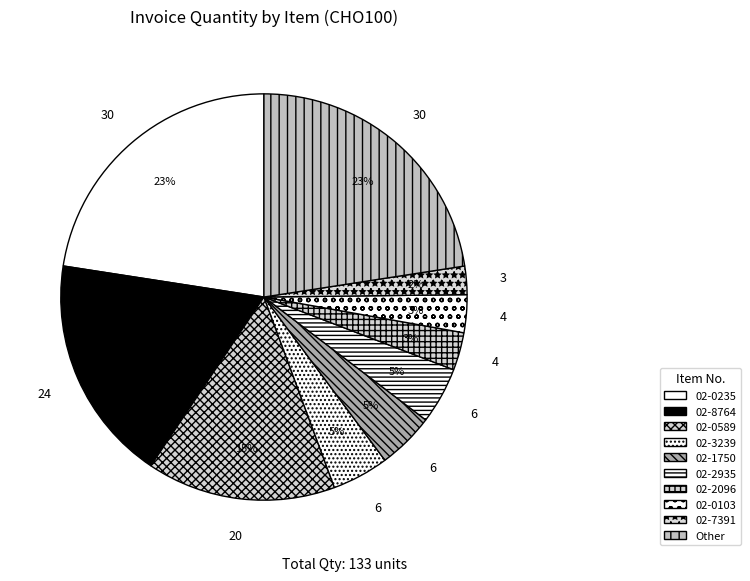

How many segments does this pie chart have?

10